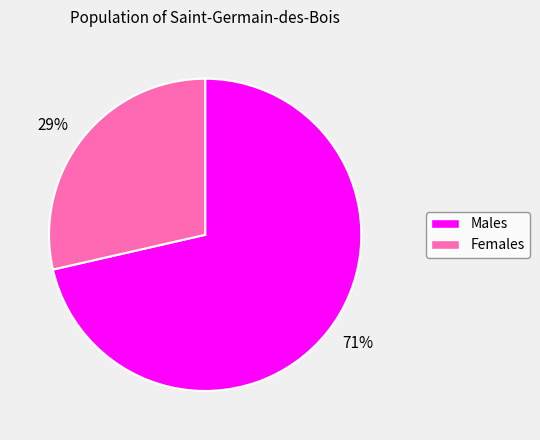

Is it true that 71% is 57% of the pie?

False